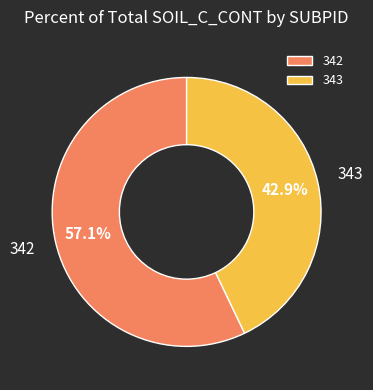

To the nearest percent, what percentage of the pie is 342?

57%